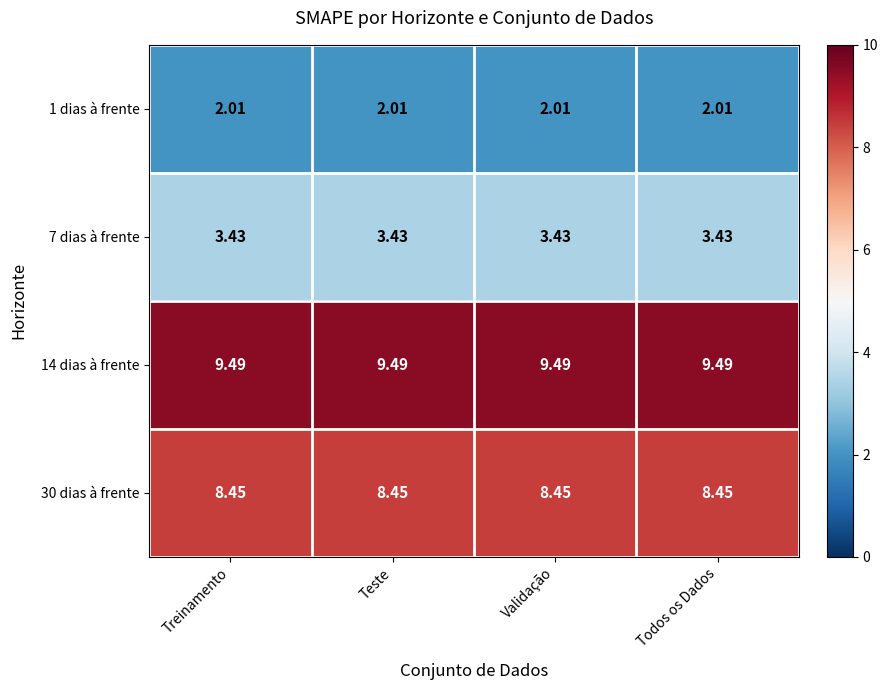

Rank the series at Validação from highest to lowest value.

14 dias à frente, 30 dias à frente, 7 dias à frente, 1 dias à frente